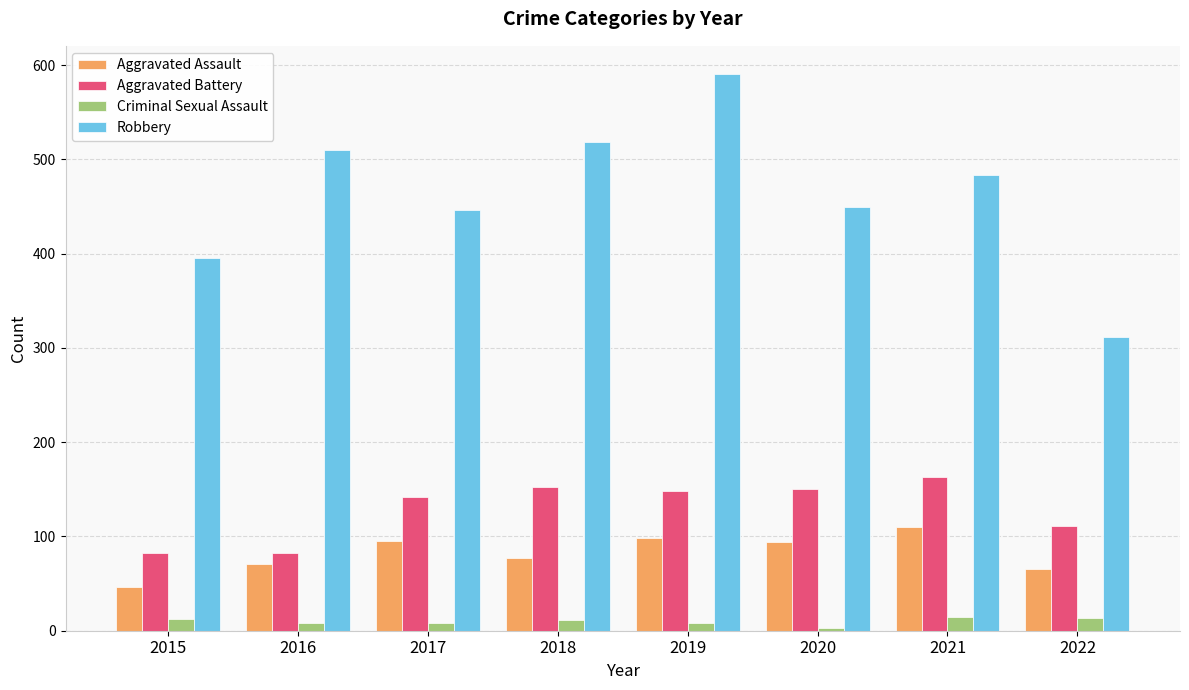

Which series has the largest total across all categories?

Robbery